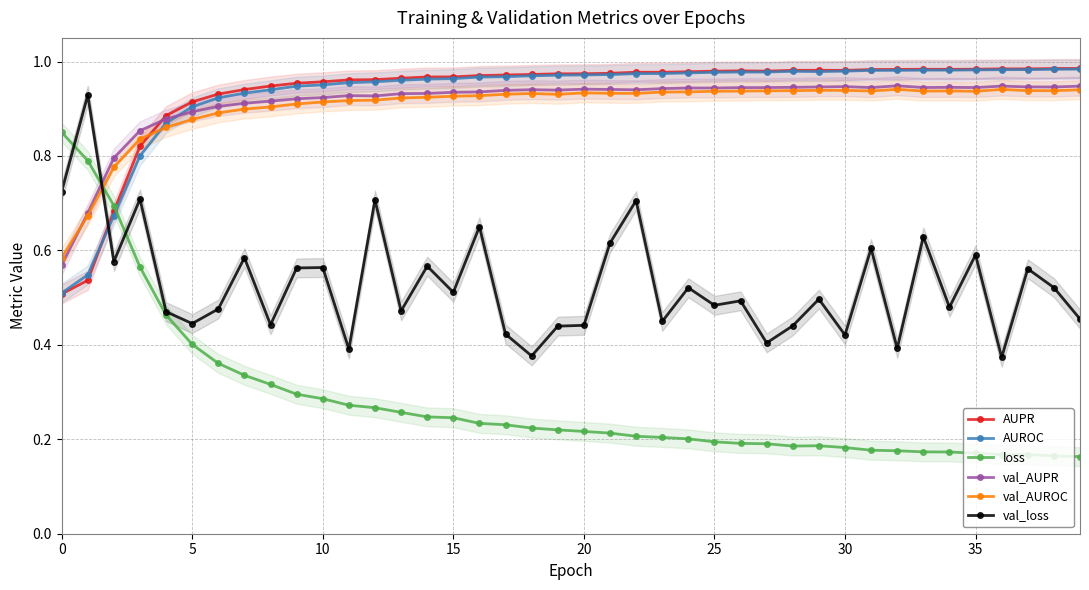

Count the number of data series in this chart.

6